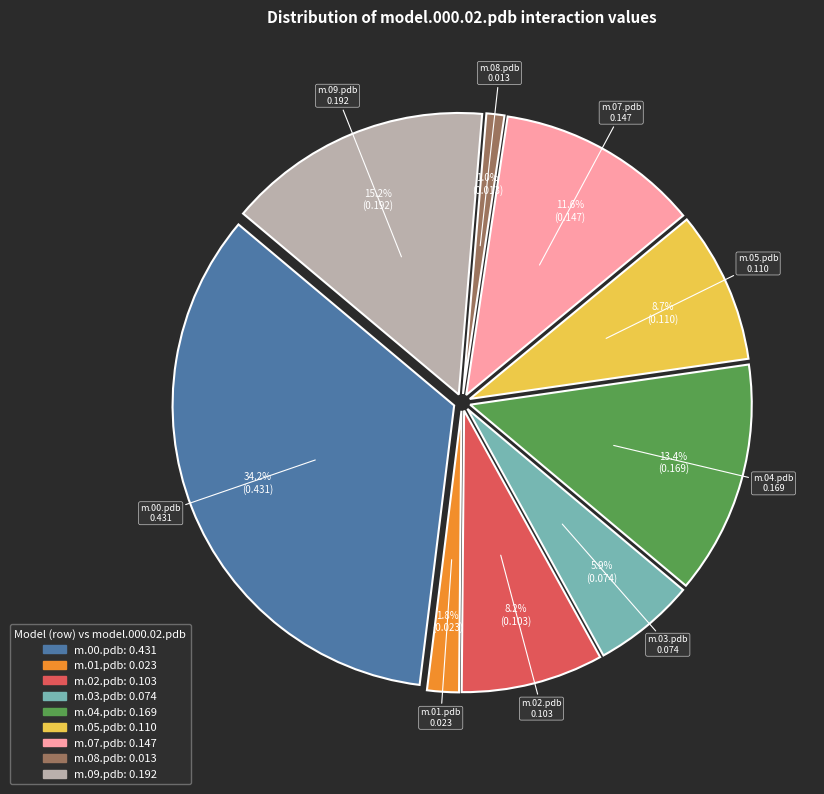

What portion of the pie excludes model.000.06.pdb?

100.0%